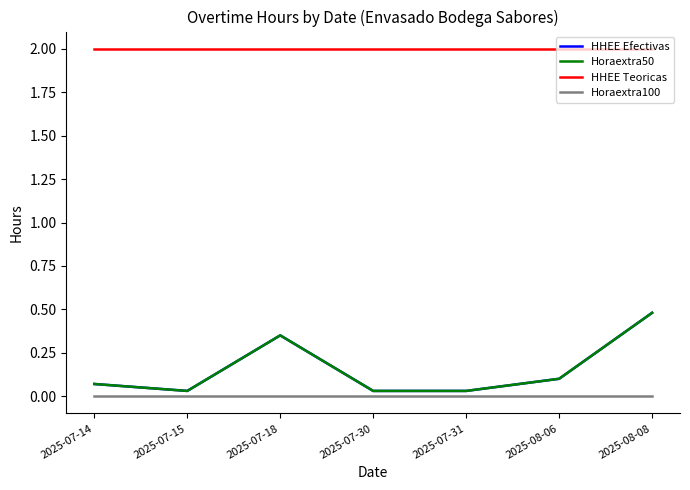

Is it true that Horaextra50 equals 0.1 at 2025-07-14?

False